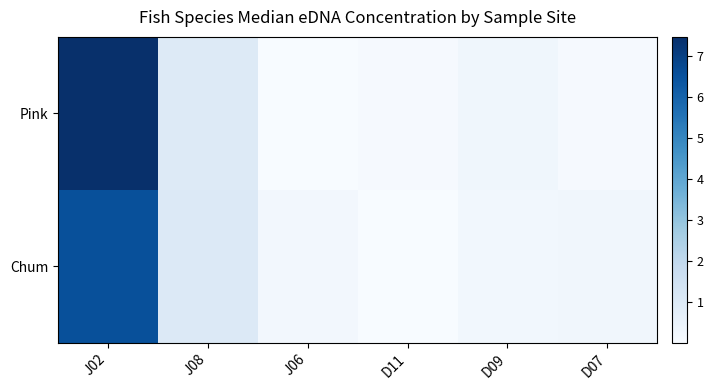

Rank the series by their average value, from highest to lowest.

Pink, Chum